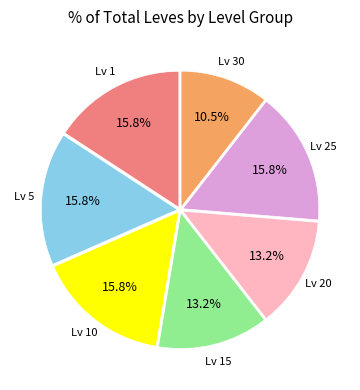

Does any single category account for the majority?

No